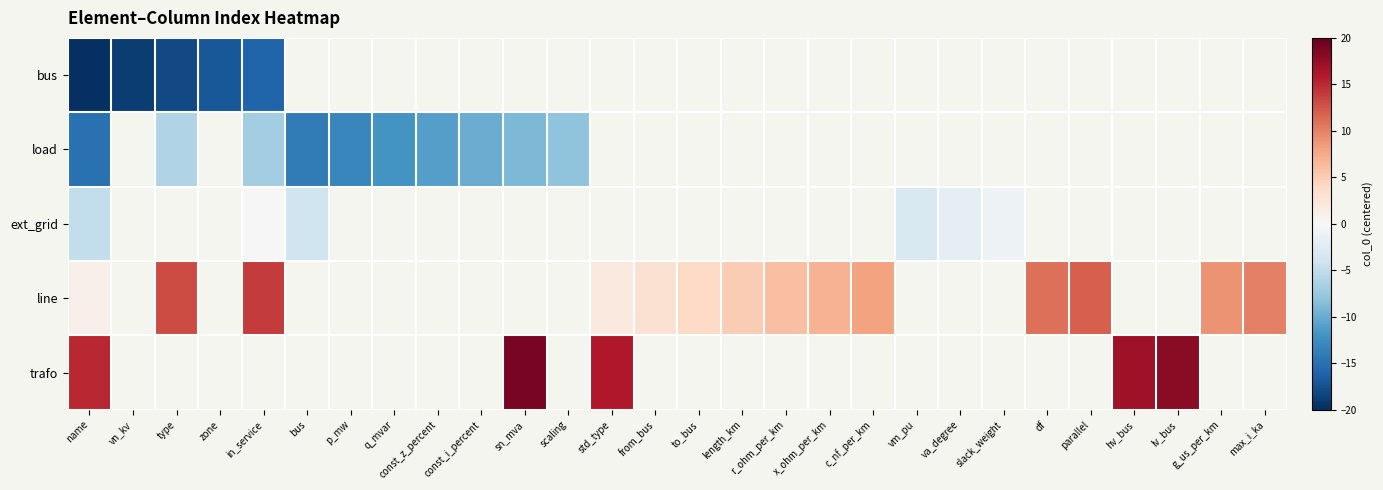

At how many categories does at least one series exceed 10?

9